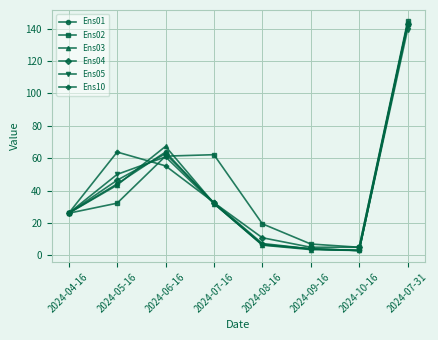

What is the label of the 2nd point from the right?

2024-10-16